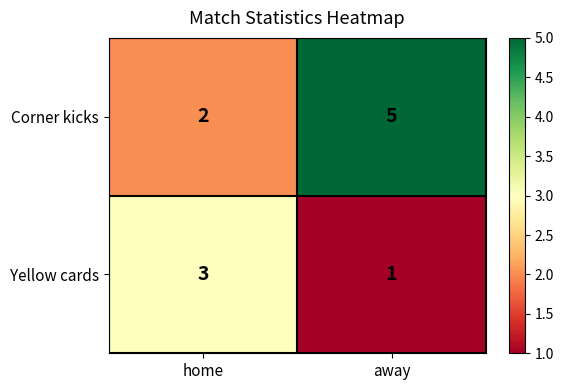

What is the difference between the Corner kicks values at away and home?

3